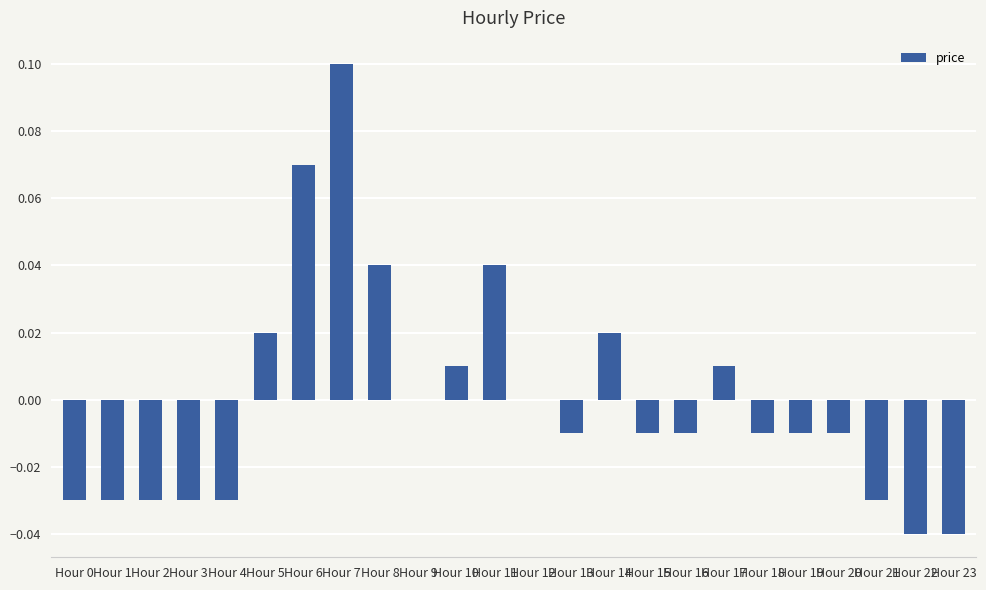

Which has a higher value, Hour 14 or Hour 10?

Hour 14